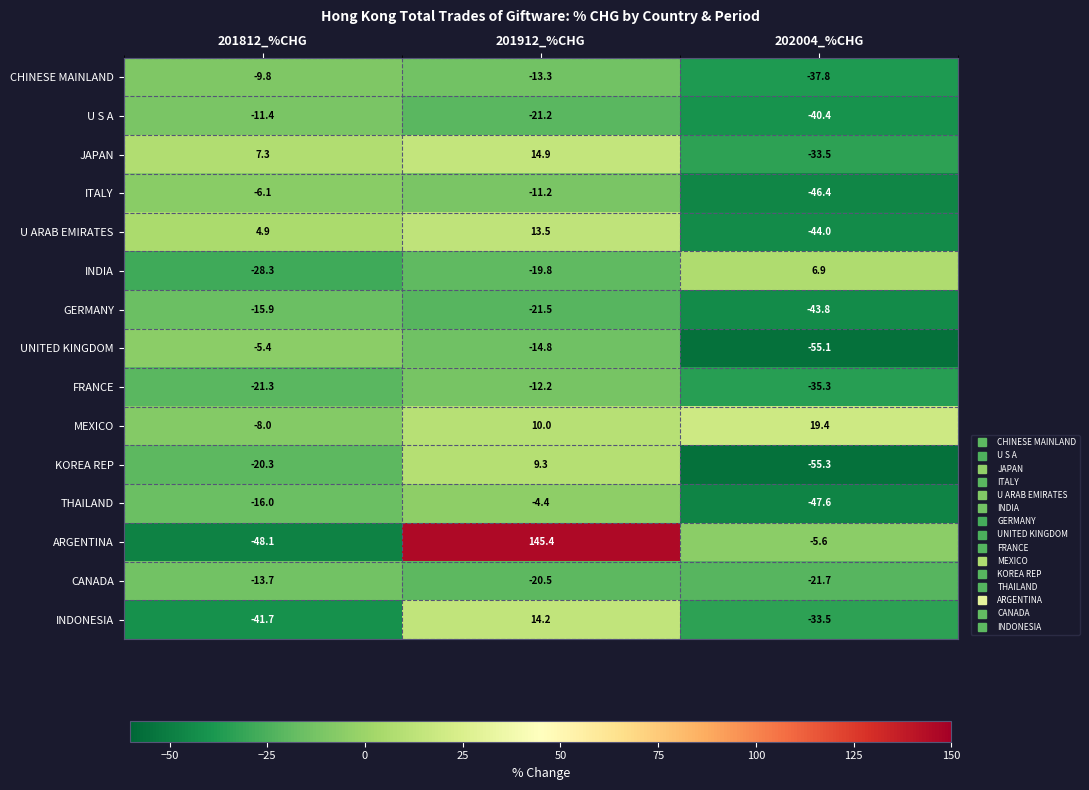

Which label corresponds to the smallest value in the chart?

202004_%CHG